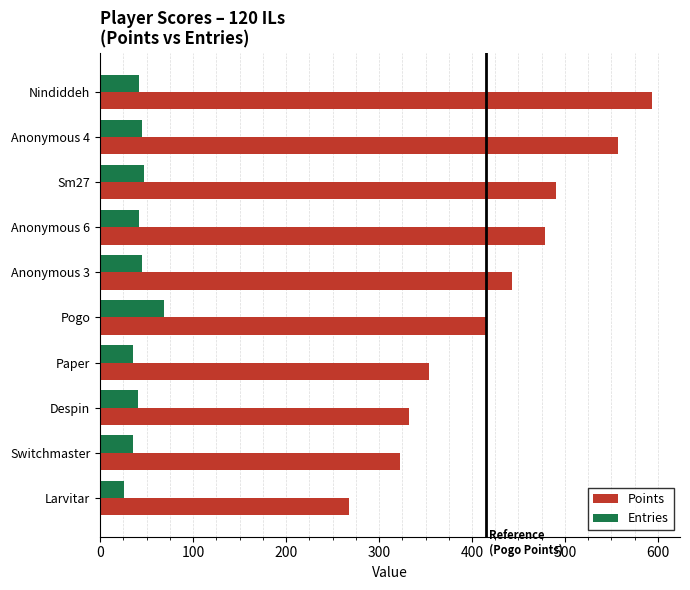

Which series has the largest total across all categories?

Points